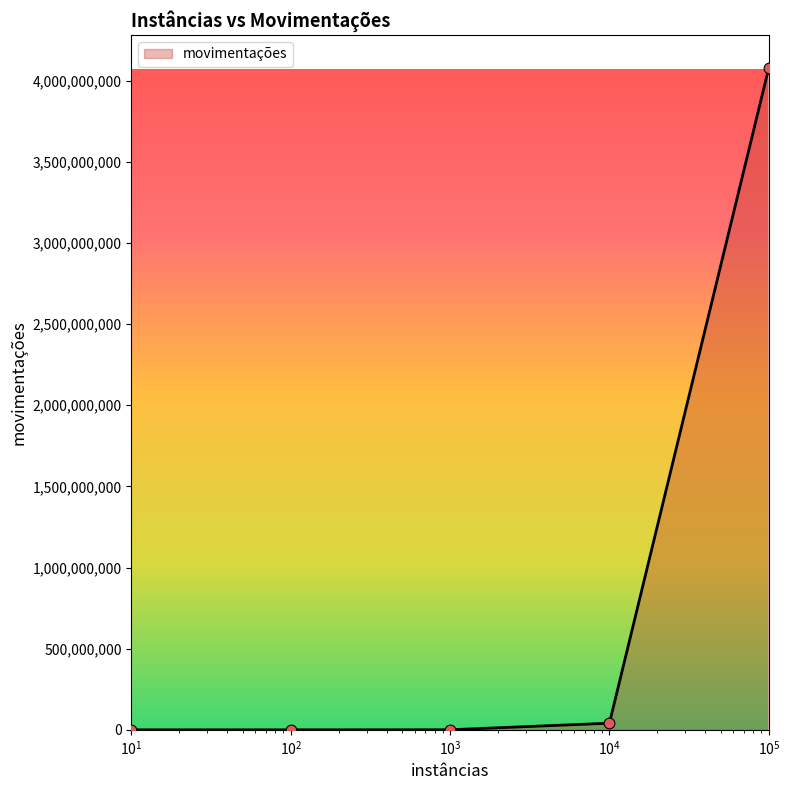

What is the greatest value displayed?

4077967848